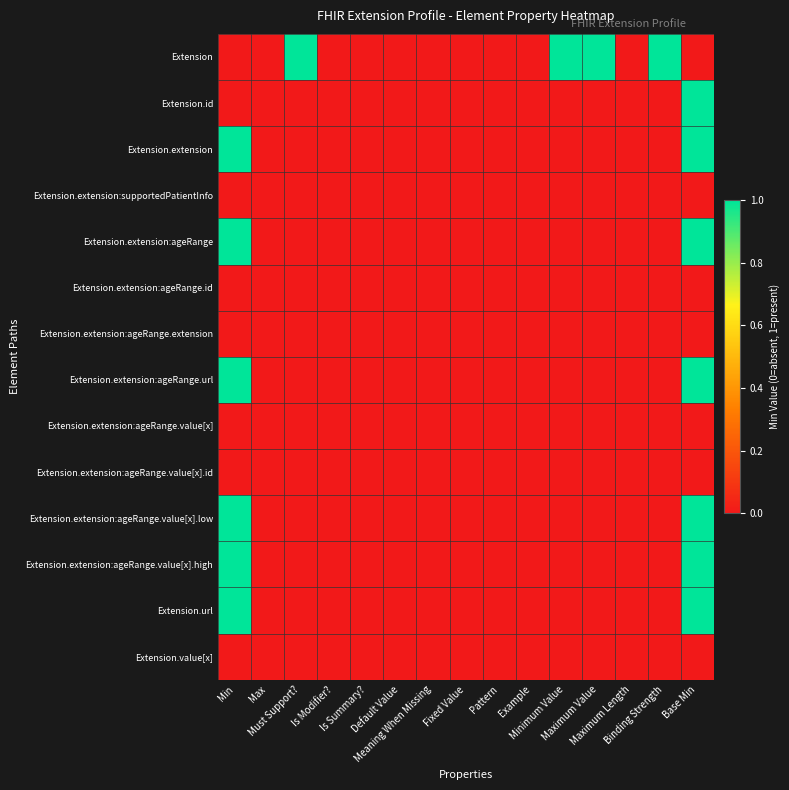

How many categories are shown in the chart?

15